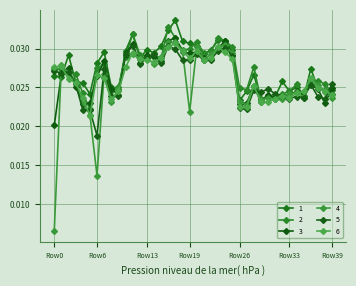

Which series has the largest range (max minus min)?

4